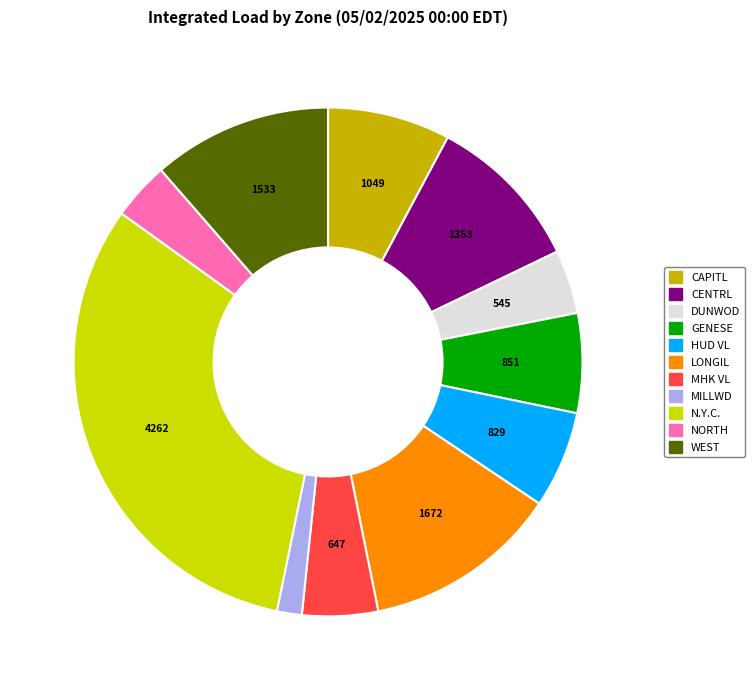

Do N.Y.C. and GENESE together represent more than half of the pie?

No